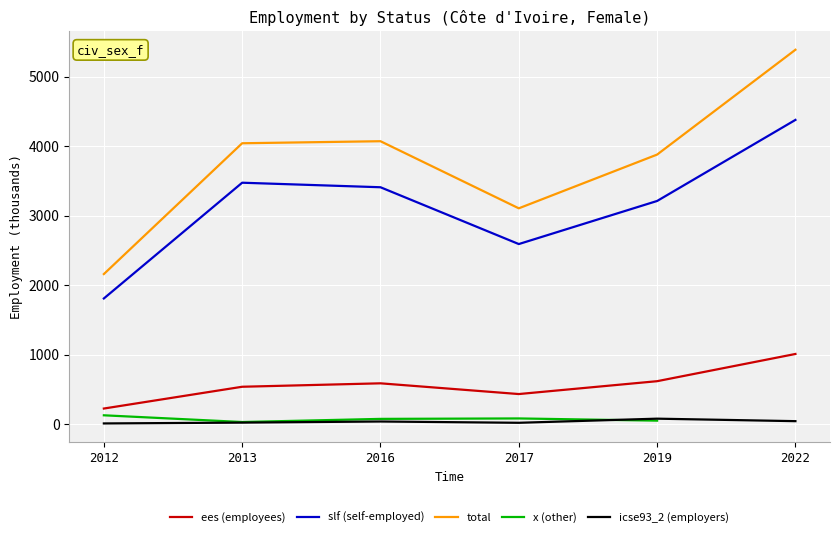

True or false: x (other) and total cross at least once.

False